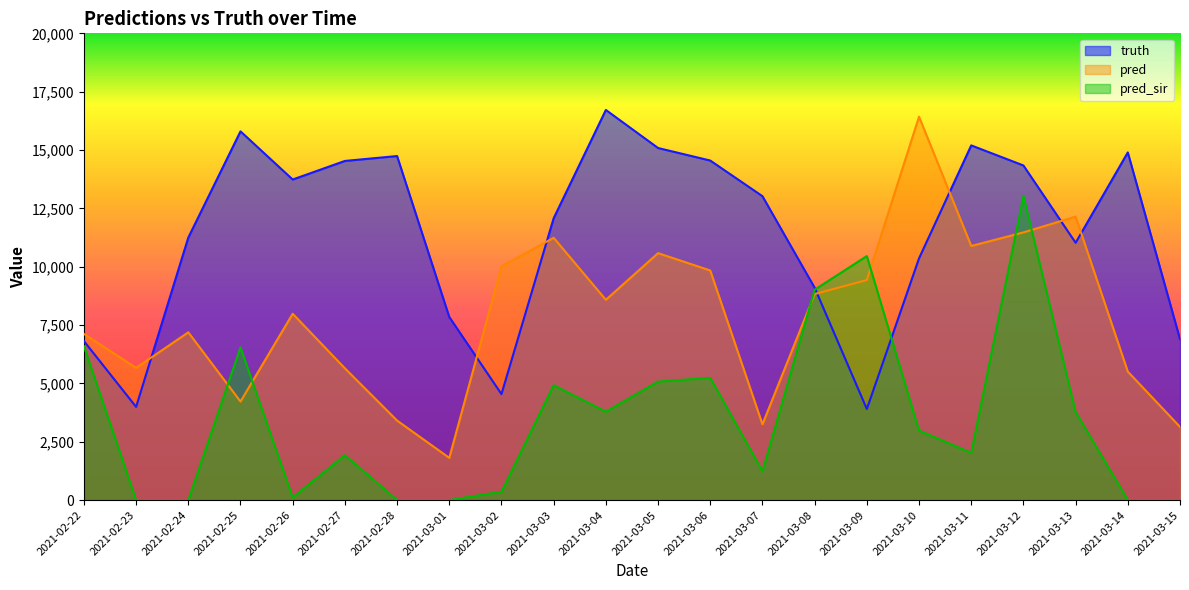

In truth, how many points are higher than both neighbors (excluding endpoints)?

5